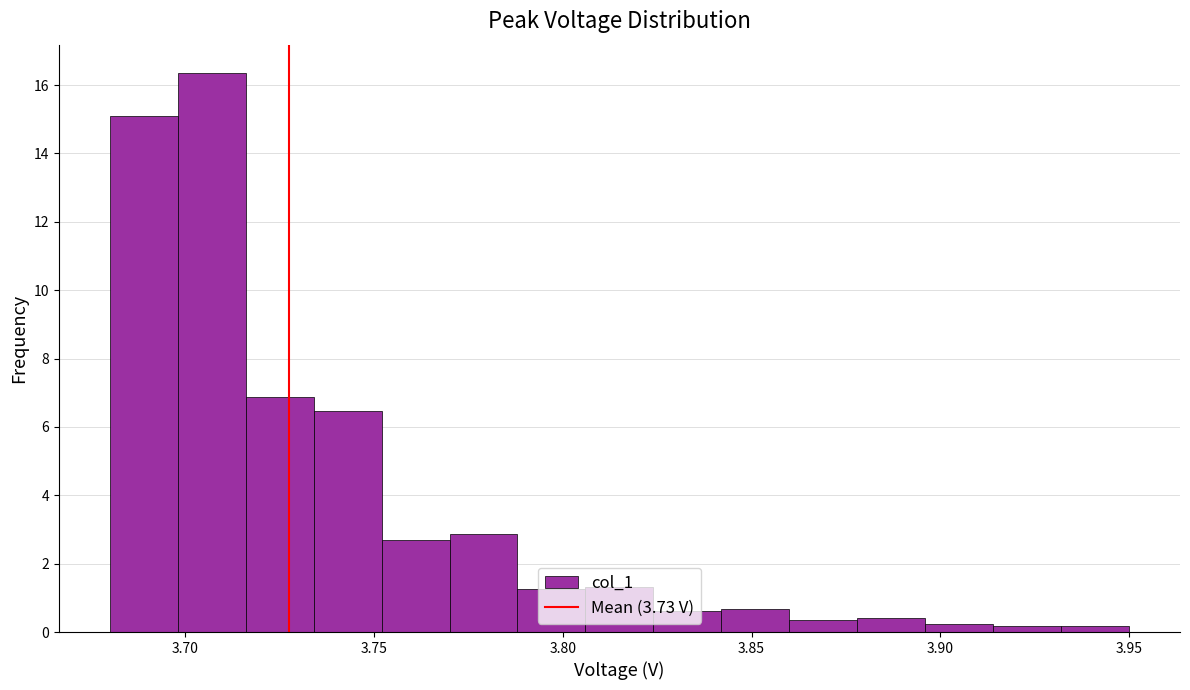

Around what value on the x-axis is the tallest bar? Give the approximate position of its centre, as read against the axis.

3.705